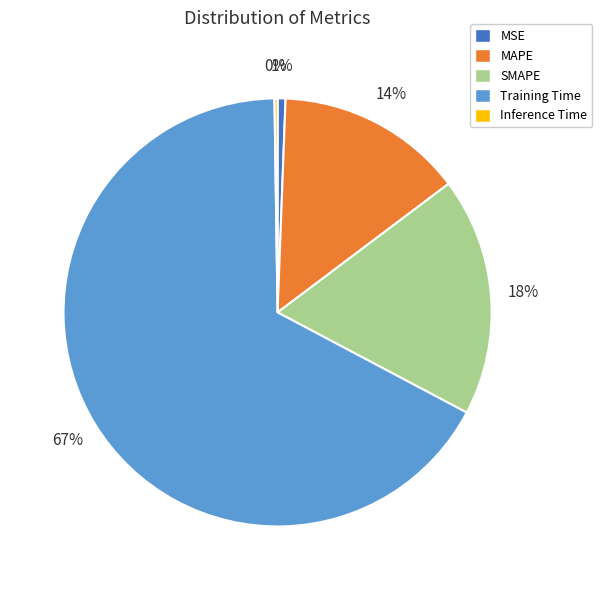

Between MSE and Training Time, which is larger?

Training Time